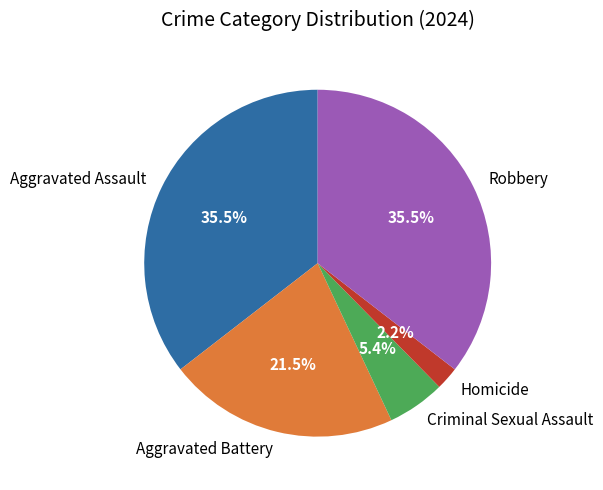

How many segments does this pie chart have?

5